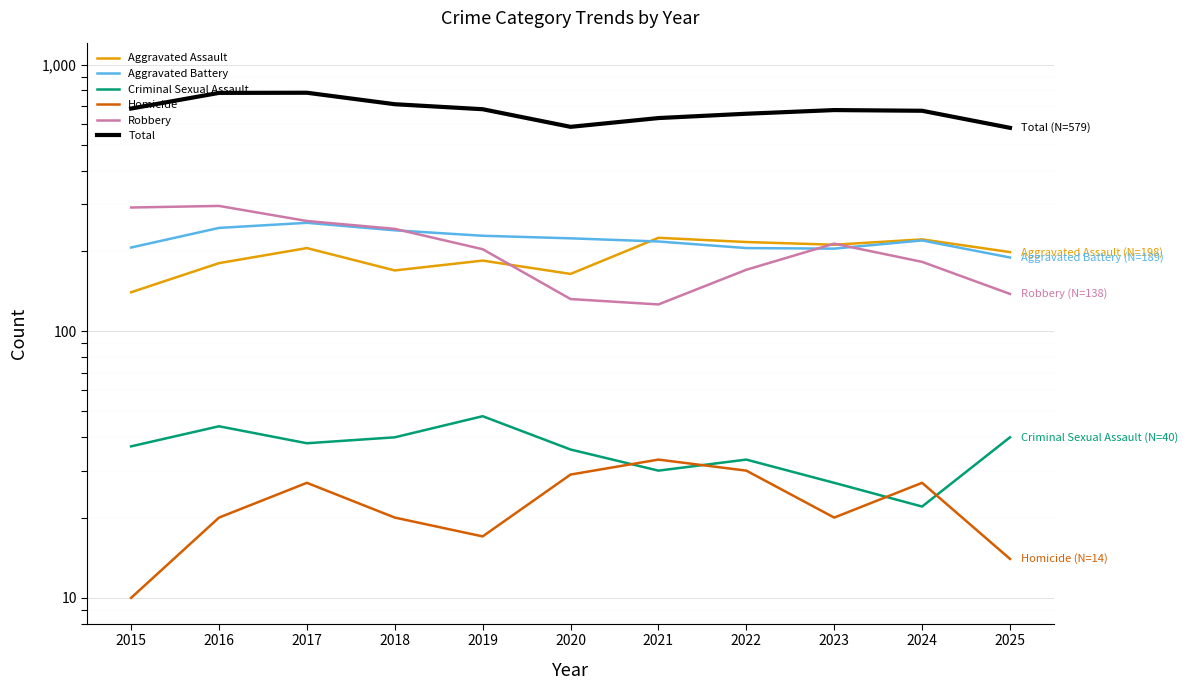

Between which two adjacent categories do Criminal Sexual Assault and Homicide first intersect?

2020 and 2021